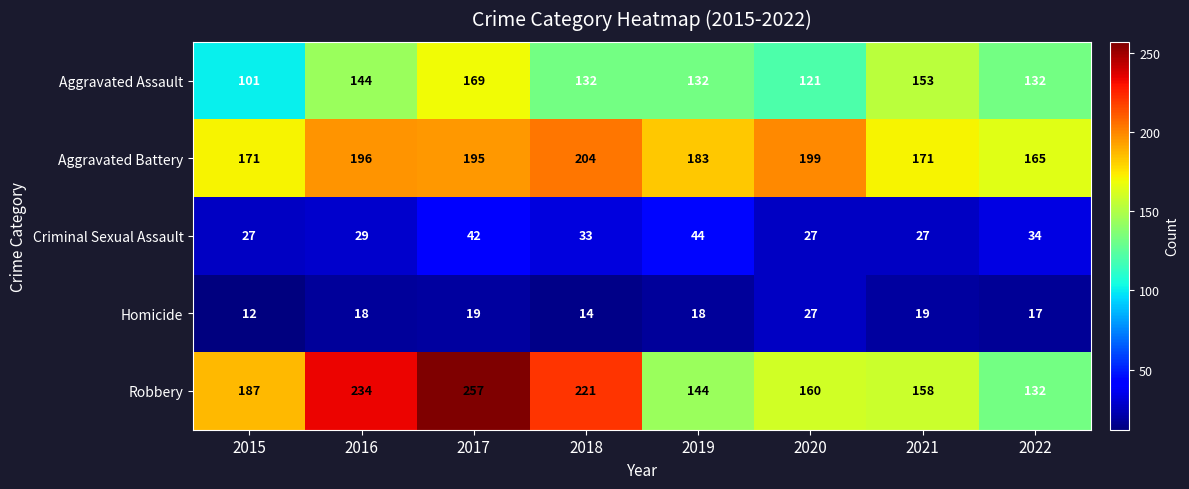

At 2015, list the series in order from smallest to largest.

Homicide, Criminal Sexual Assault, Aggravated Assault, Aggravated Battery, Robbery